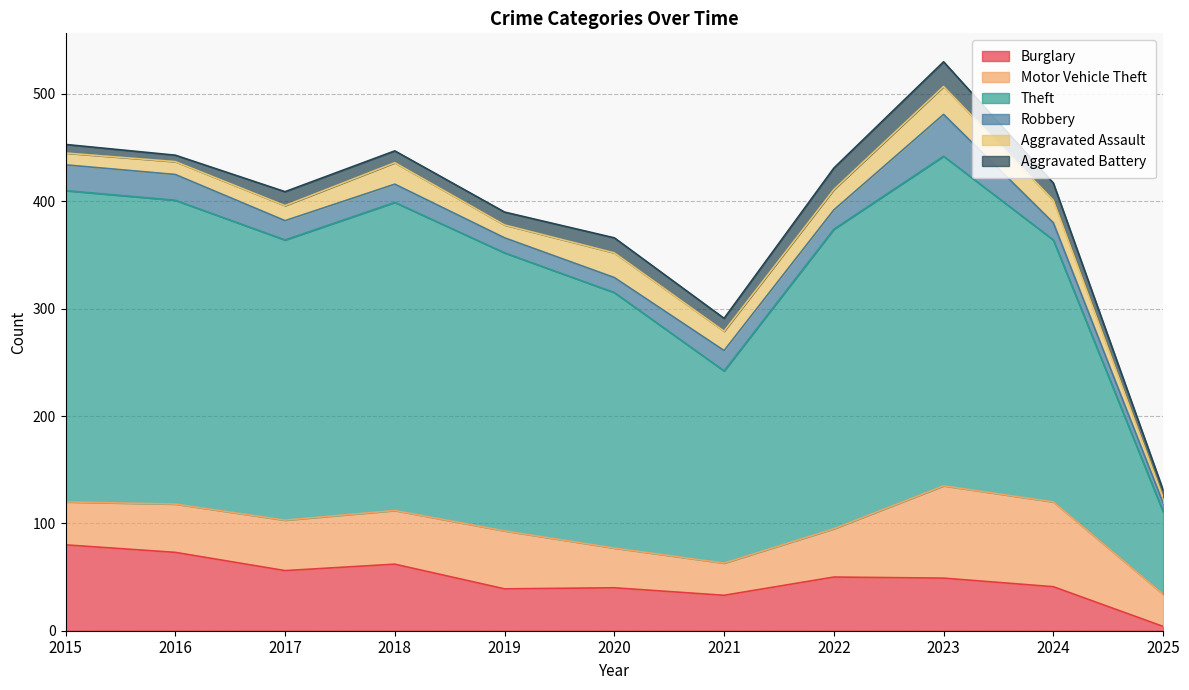

Between which two adjacent categories do Aggravated Battery and Robbery first intersect?

2021 and 2022